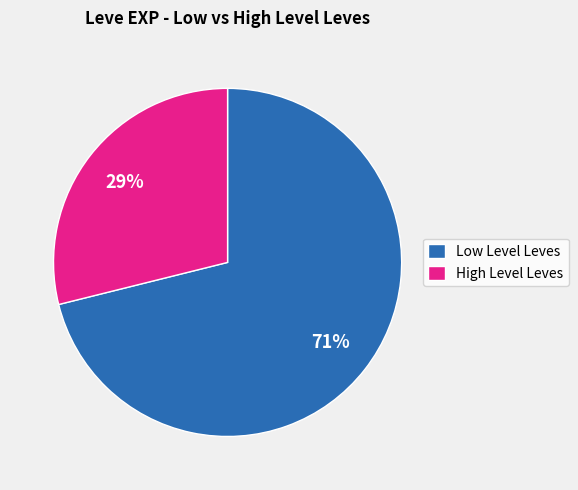

Is it true that High Level Leves is 39% of the pie?

False